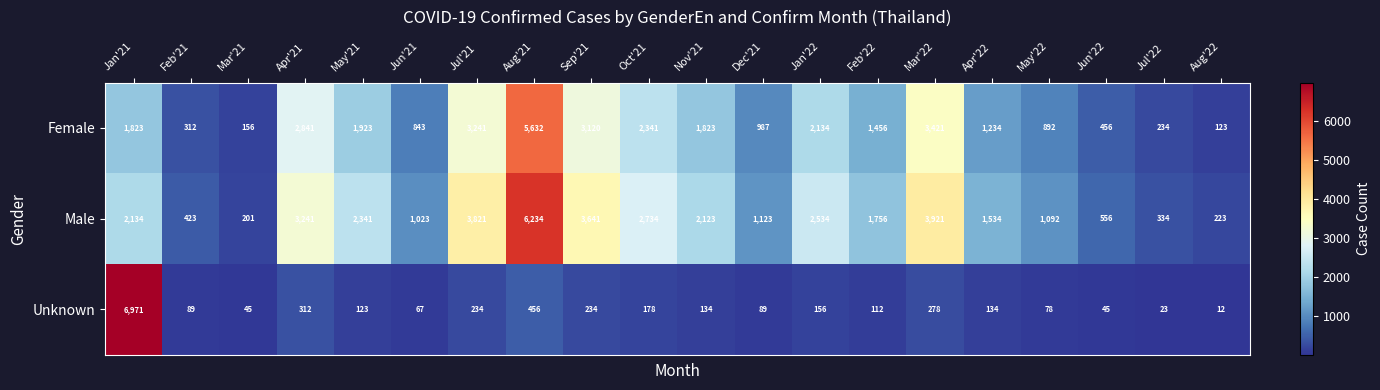

Count the number of data series in this chart.

3